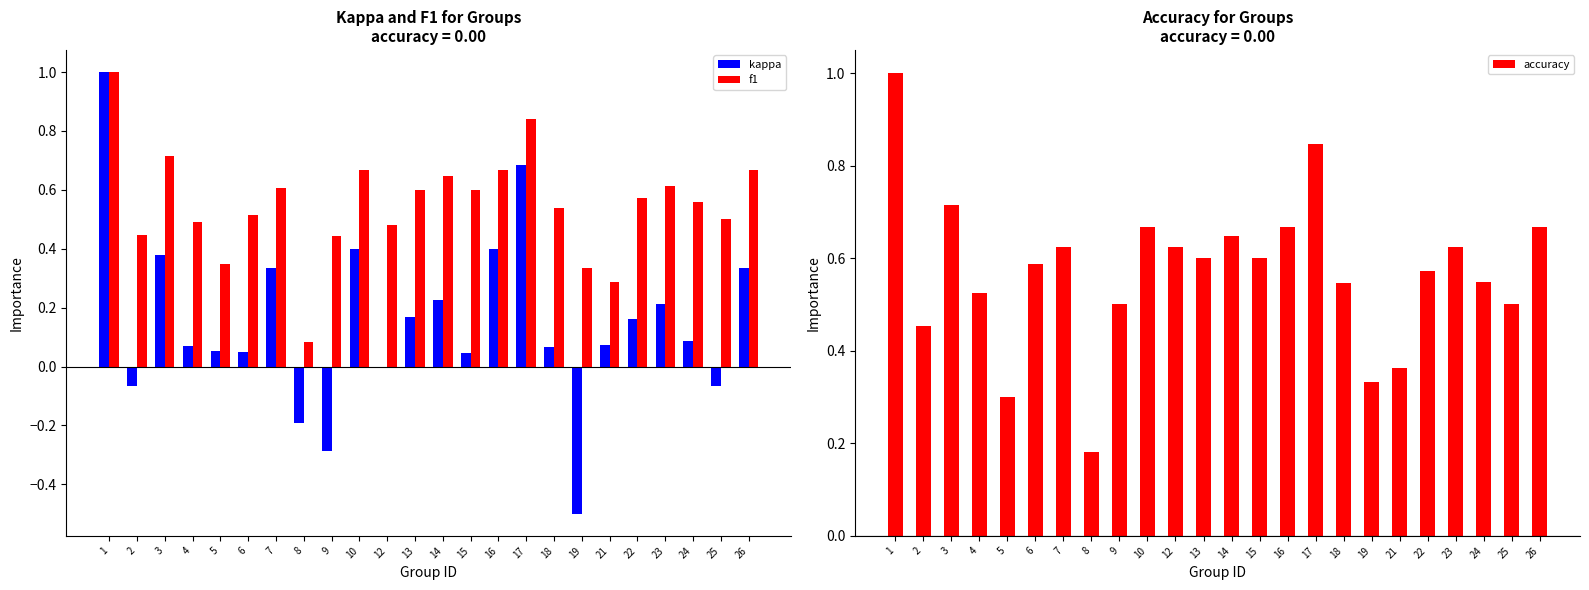

Does the chart contain stacked bars?

No